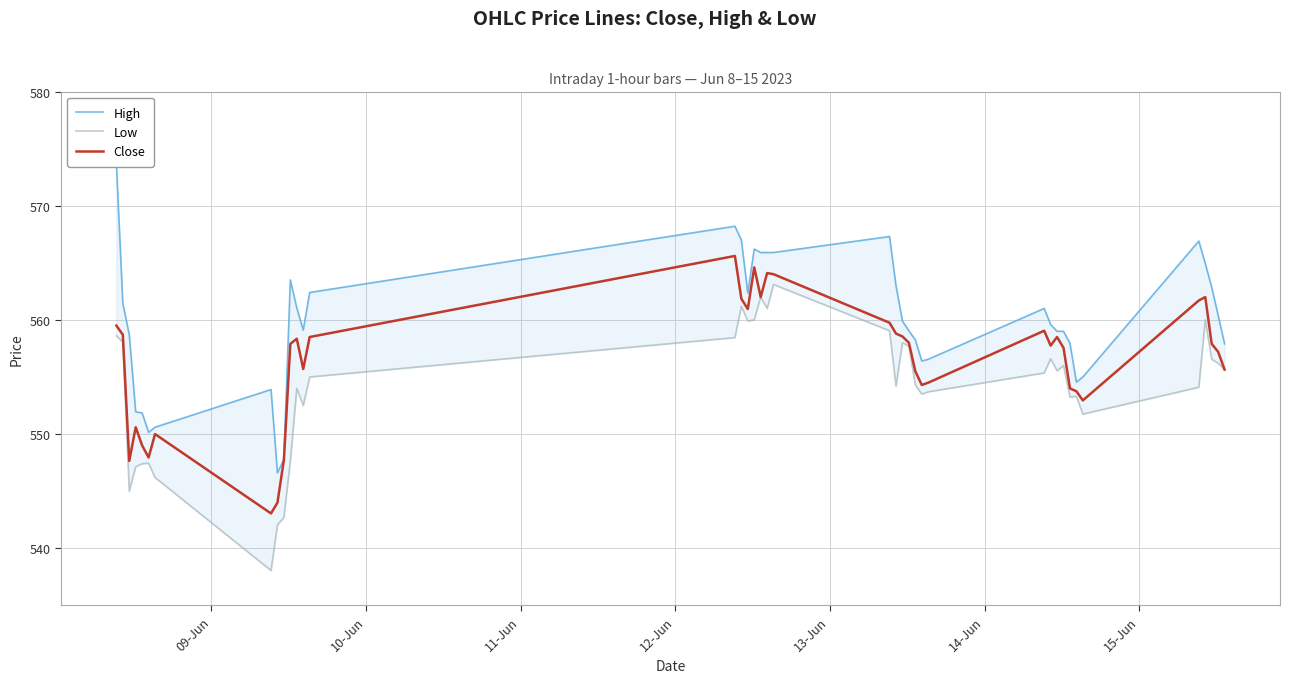

True or false: Low and High intersect in this chart.

False